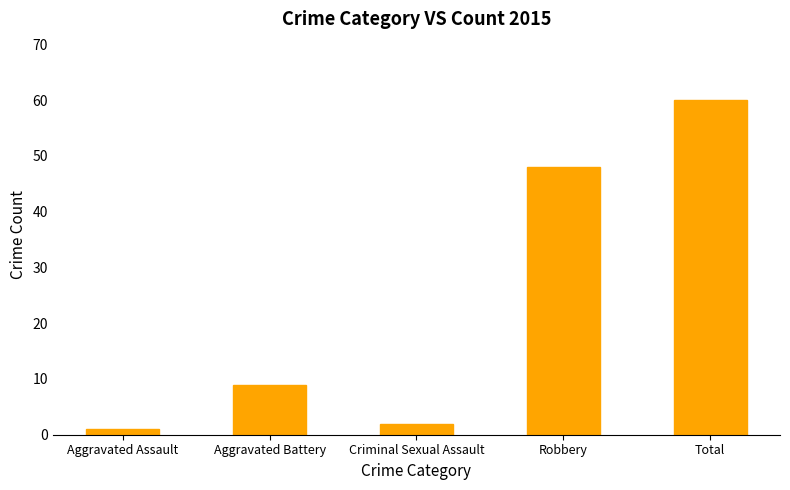

What is the sum of the values at Aggravated Assault and Robbery?

49